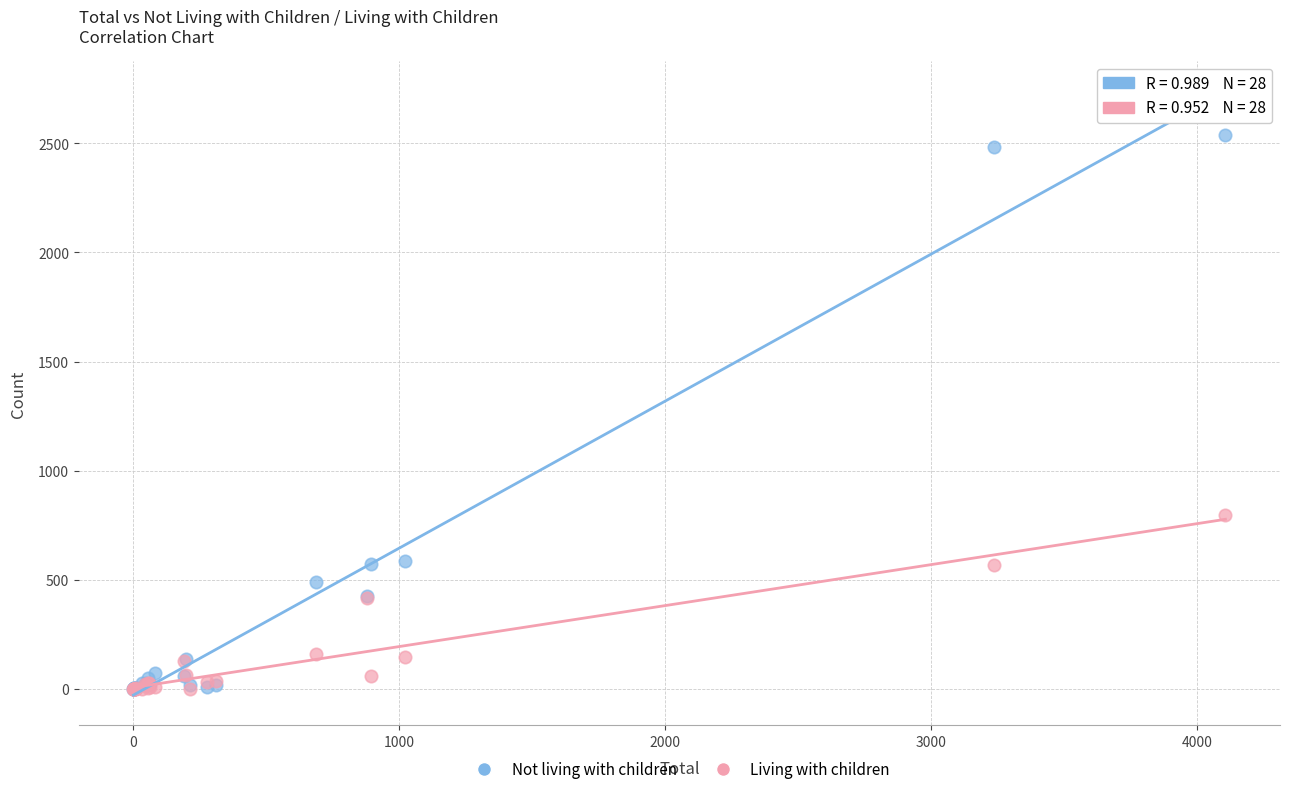

Which series has the largest Y range (max minus min)?

Not living with children